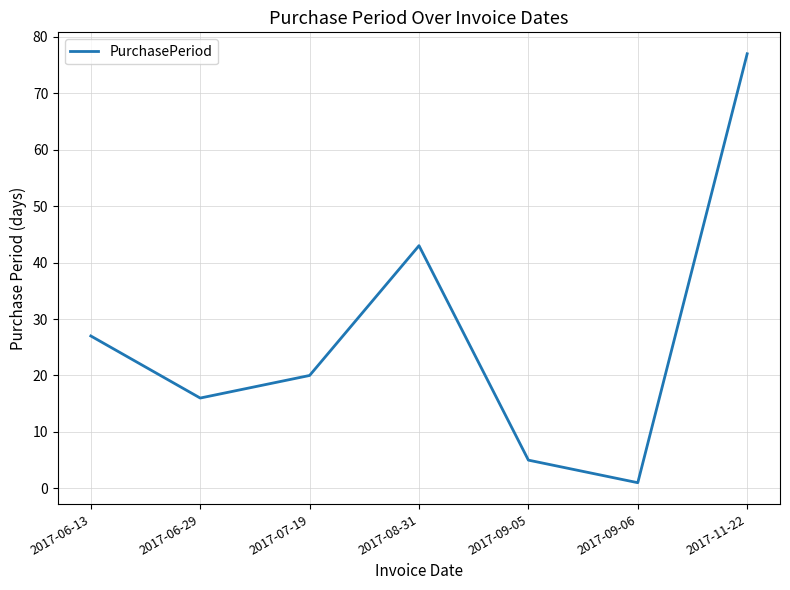

Which label corresponds to the smallest value in the chart?

2017-09-06